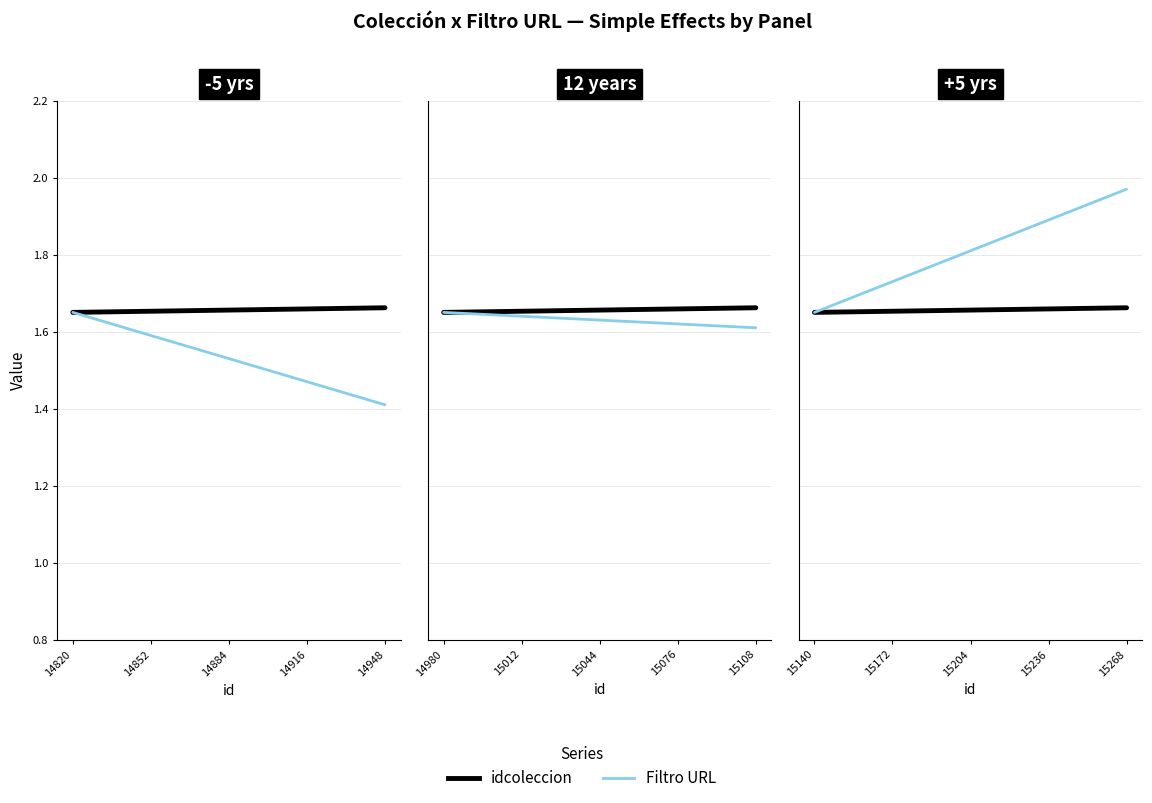

Which has a higher value, 15204 or 15268?

15268